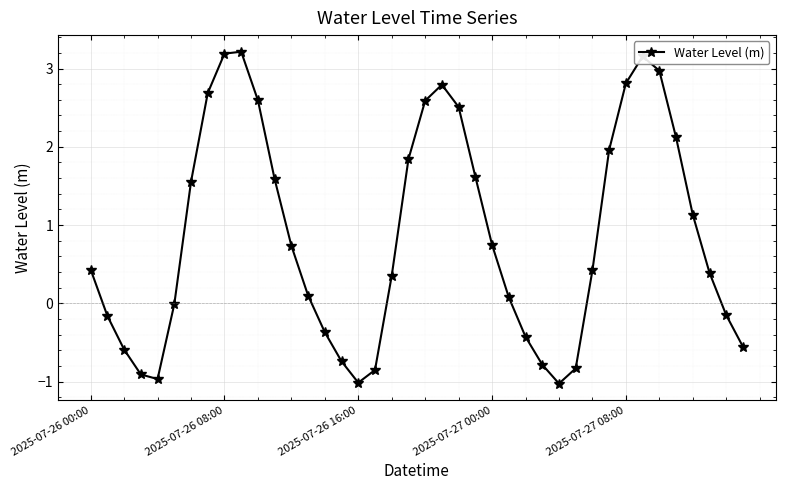

What is the smallest value displayed?

-1.0